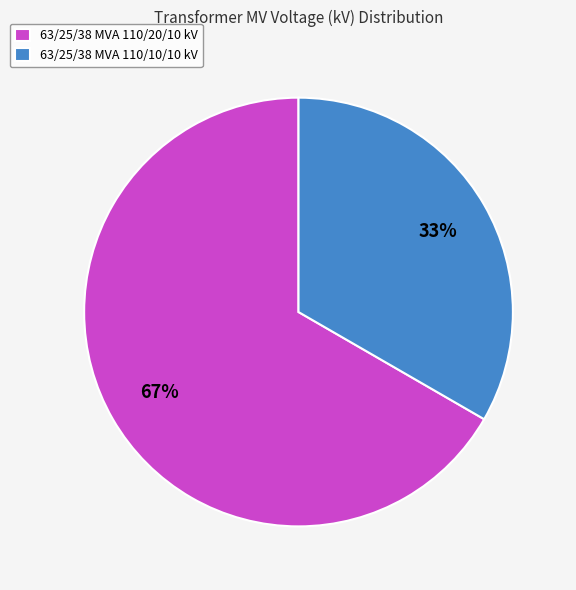

Approximately how many times larger is the value at 63/25/38 MVA 110/20/10 kV compared to 63/25/38 MVA 110/10/10 kV?

2.0